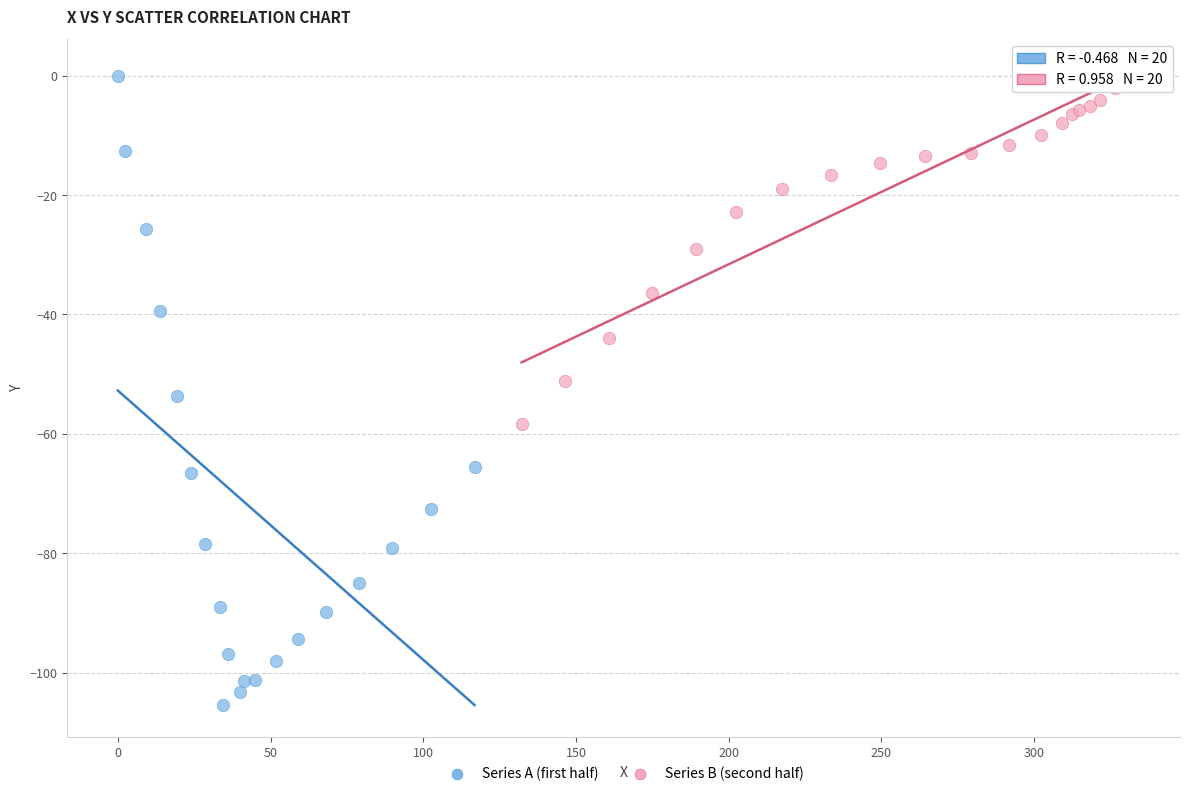

Which series has the widest spread of Y values?

Series A (first half)